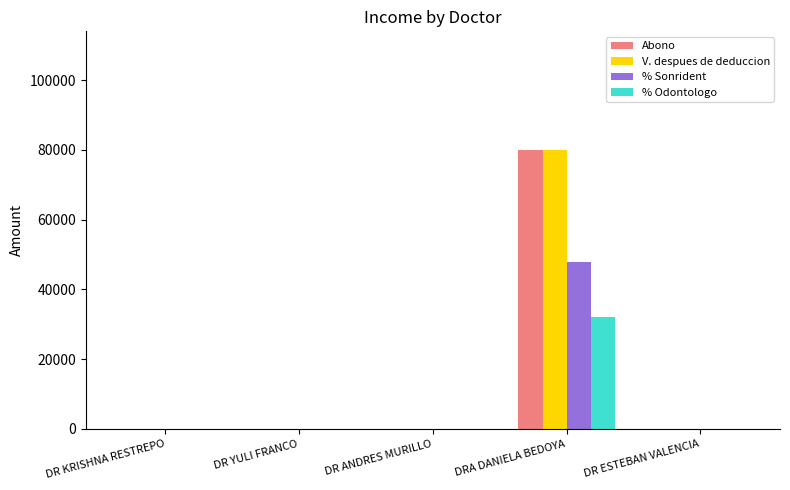

What is the total value across all series at DRA DANIELA BEDOYA?

240000